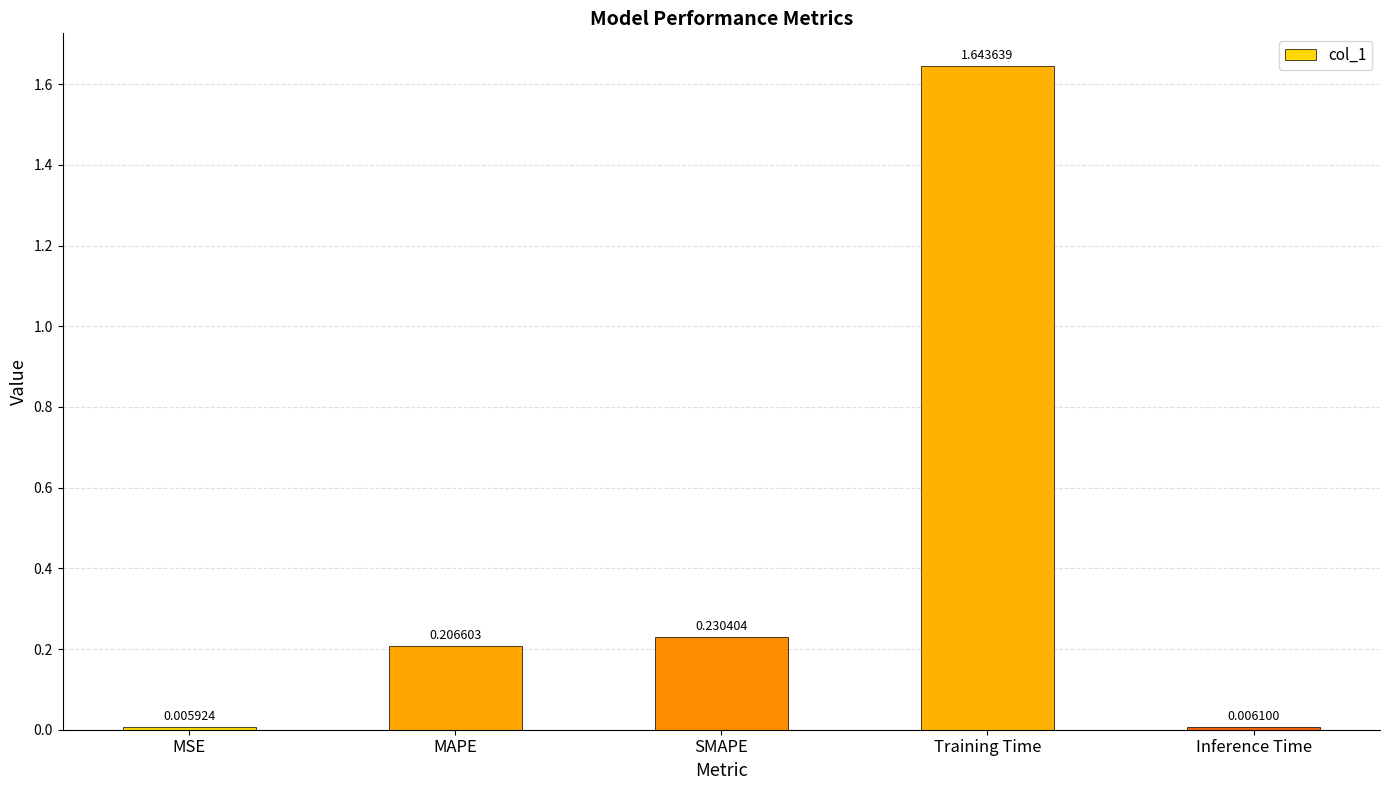

List the labels in order of value, smallest first.

MSE, Inference Time, MAPE, SMAPE, Training Time